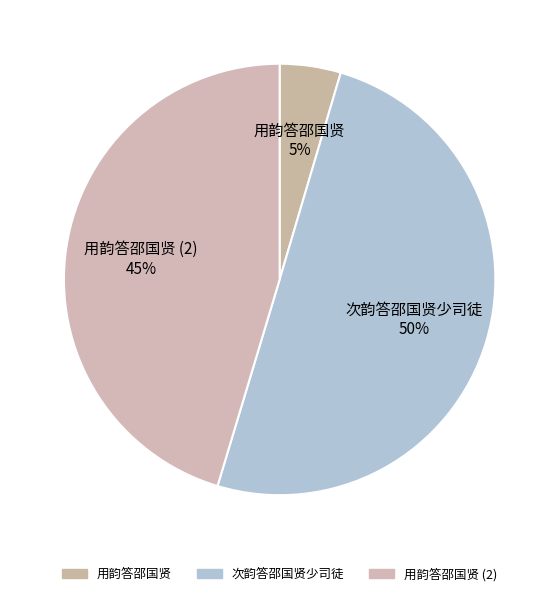

What is the largest slice in the pie chart?

次韵答邵国贤少司徒